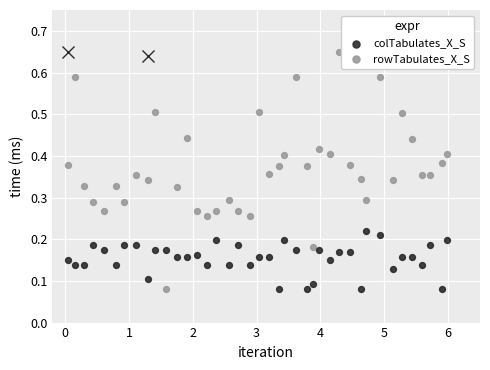

Across all data points, what is the range of X values (max minus min)?

5.9